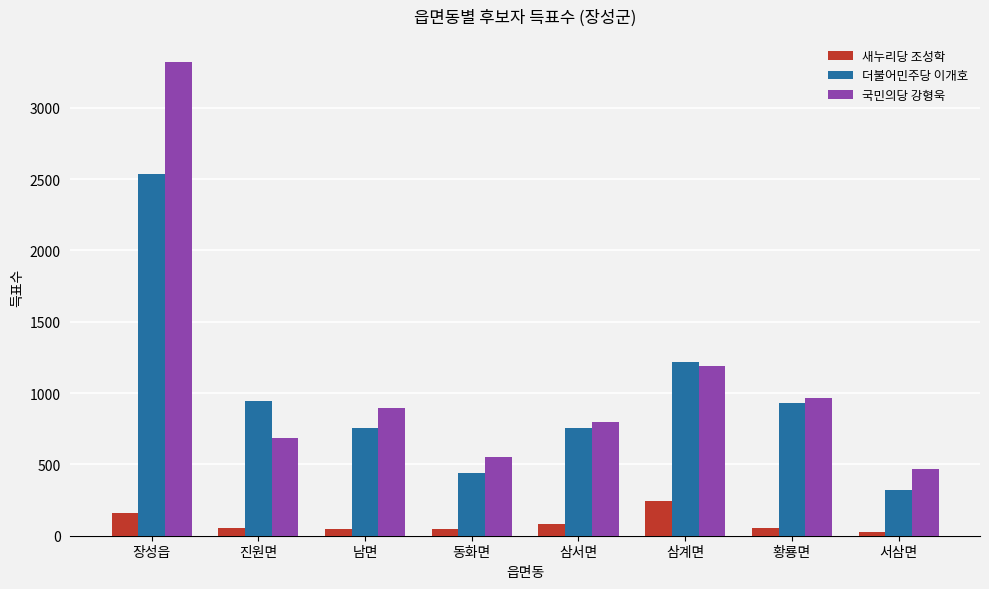

At which category is the sum across all series the highest?

장성읍